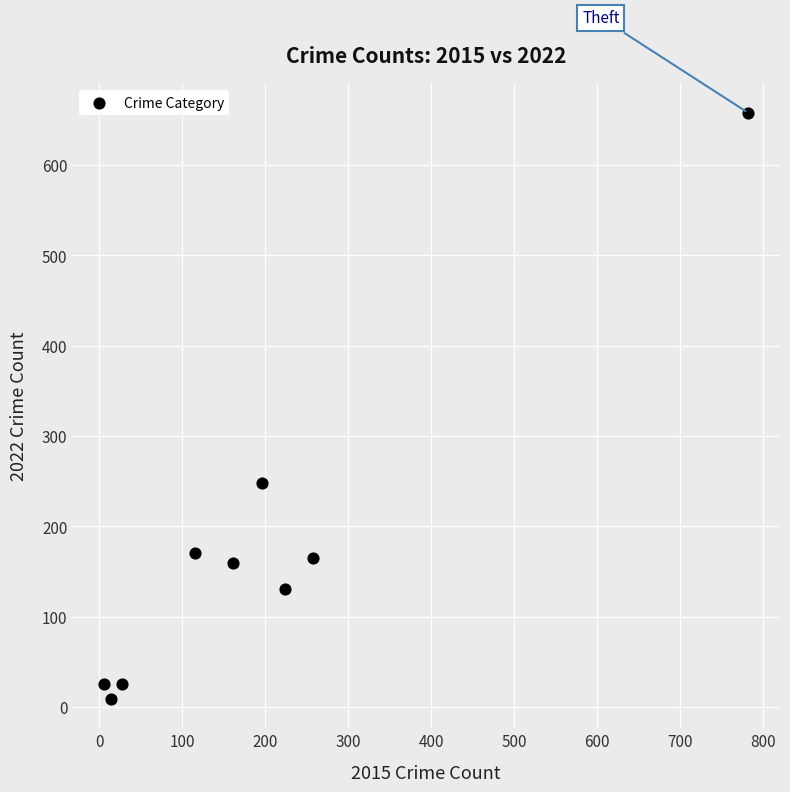

What is the range of X values (max minus min)?

776